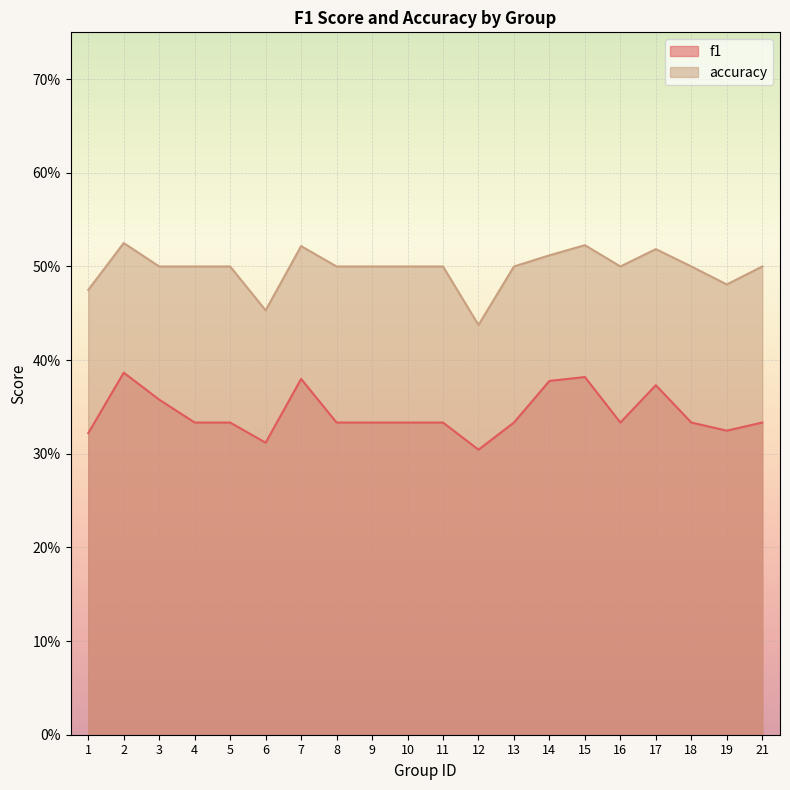

In accuracy, how many points are higher than both neighbors (excluding endpoints)?

4